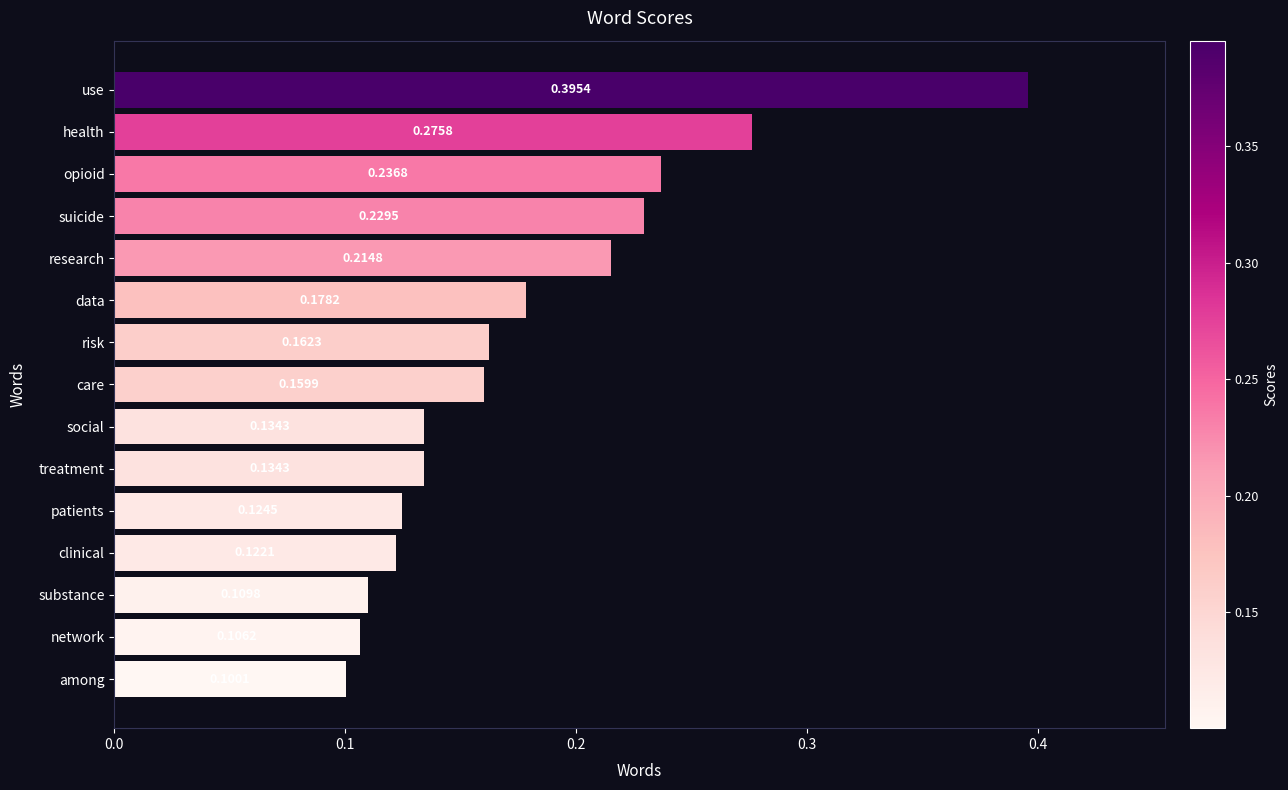

Which category has the highest value across all series?

use